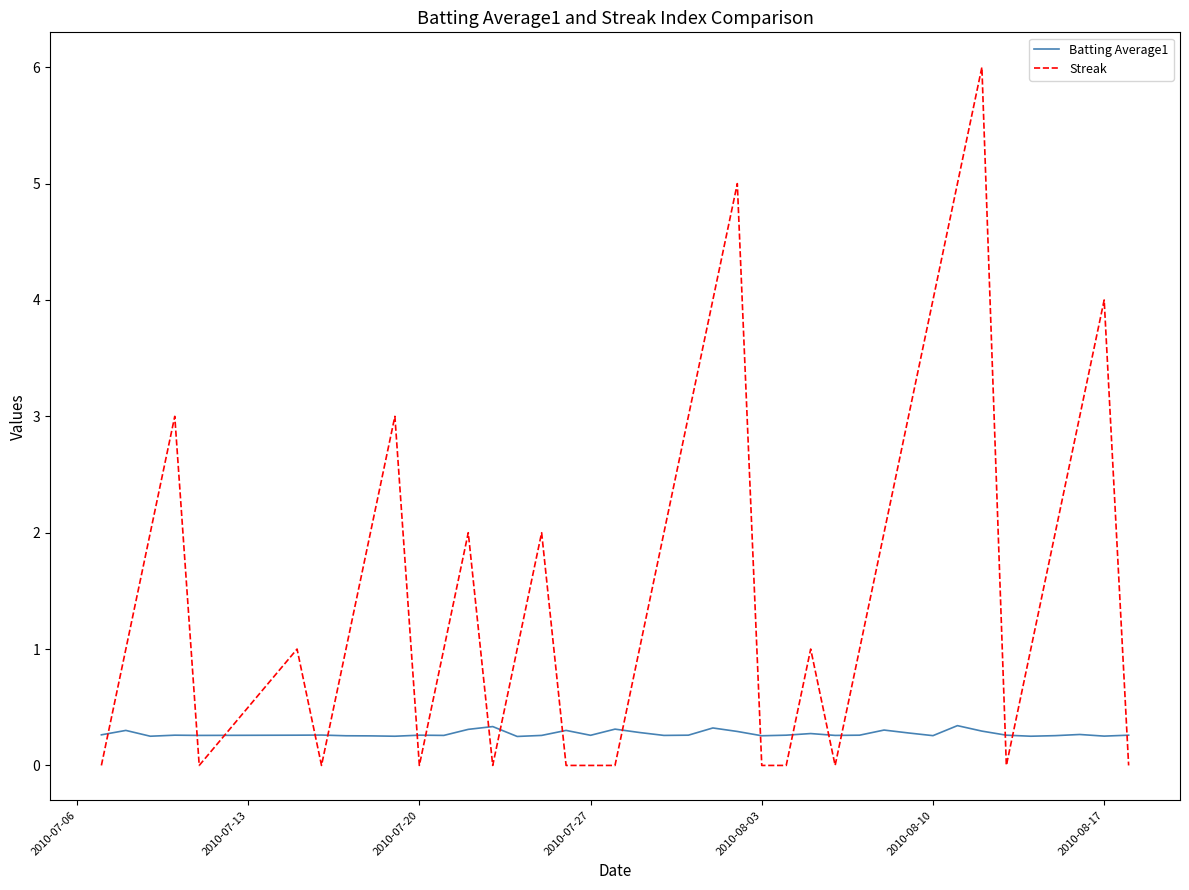

Which series has the largest total across all categories?

Streak